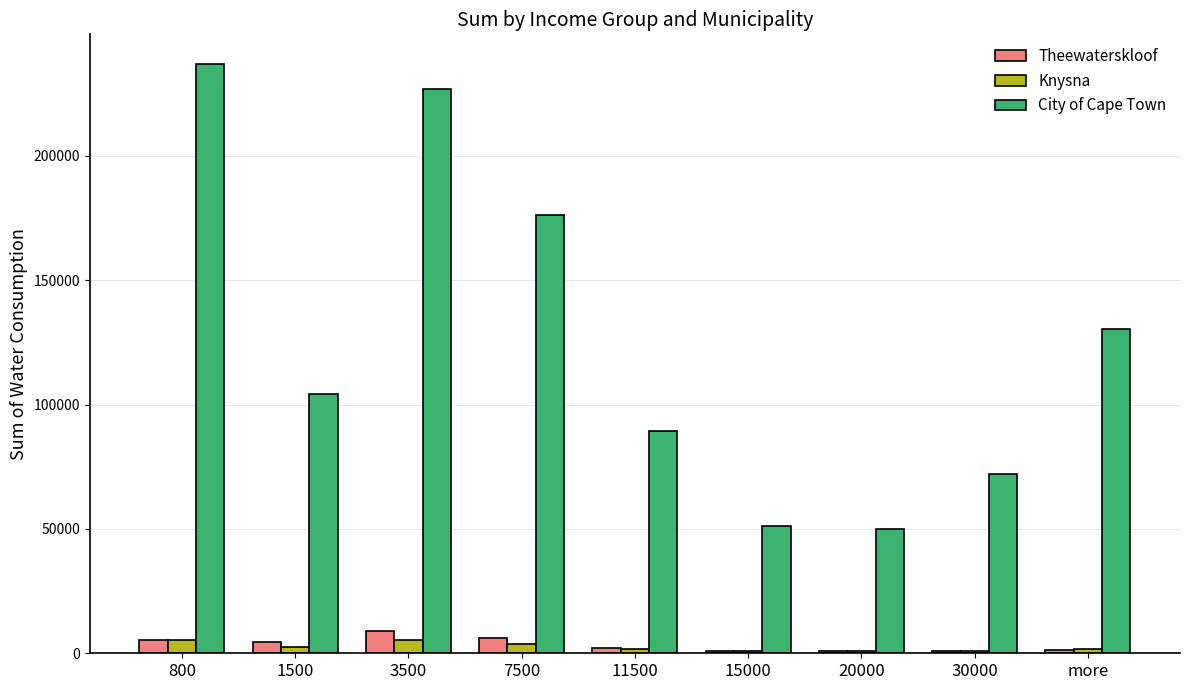

At which label is Theewaterskloof closest to 4835?

1500